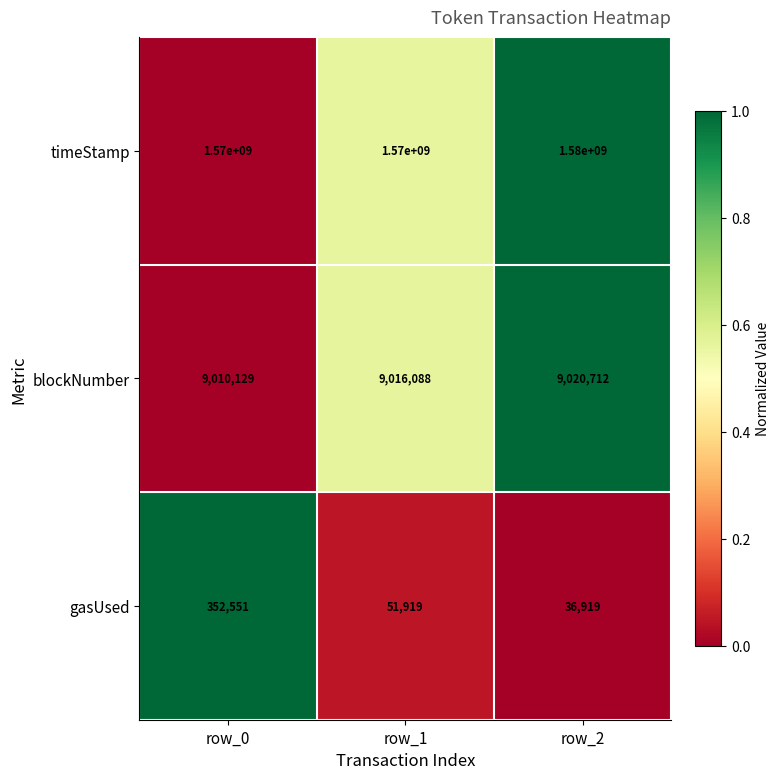

List the series in order of their peak value, lowest first.

gasUsed, blockNumber, timeStamp